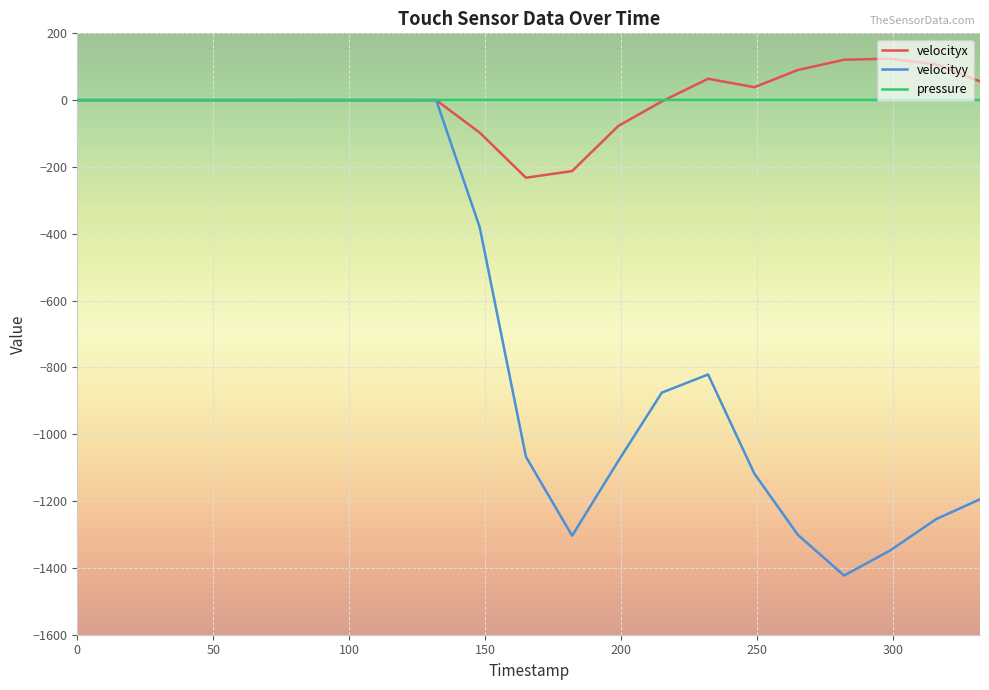

What is the difference between the second highest and second lowest values in the velocityx series?

333.2